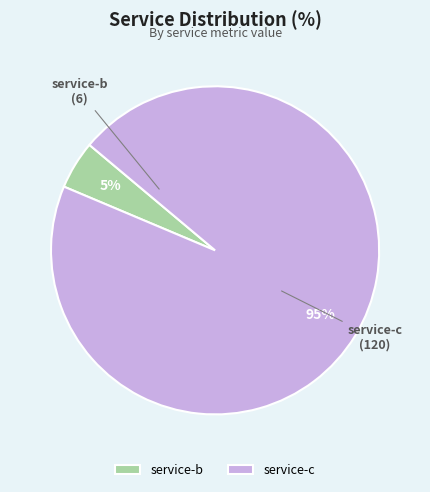

To the nearest percent, what is the difference between the largest and smallest slice percentages?

90%